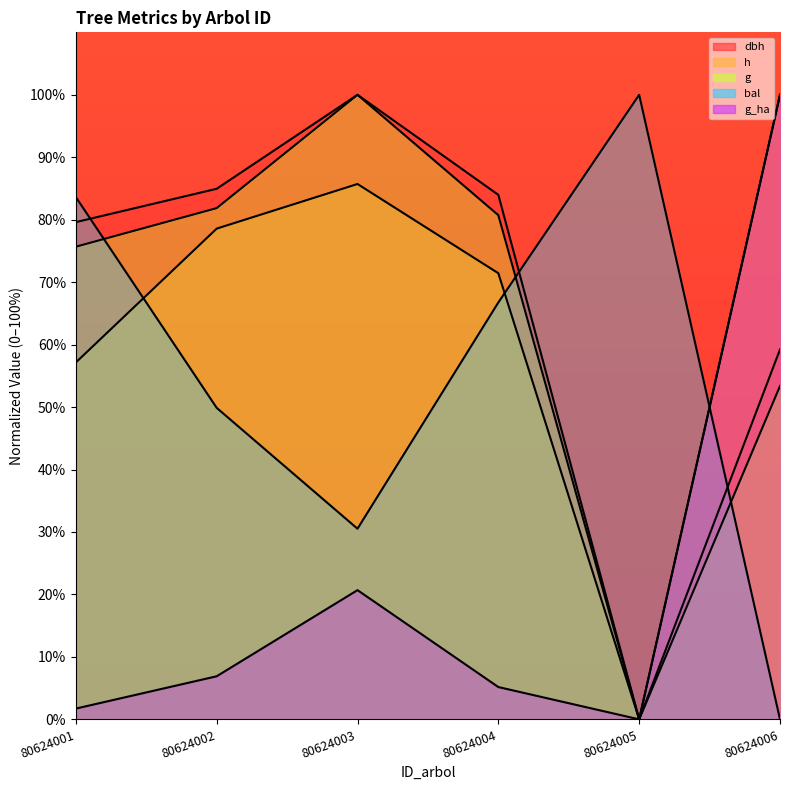

Read the g value at 80624004.

80.7